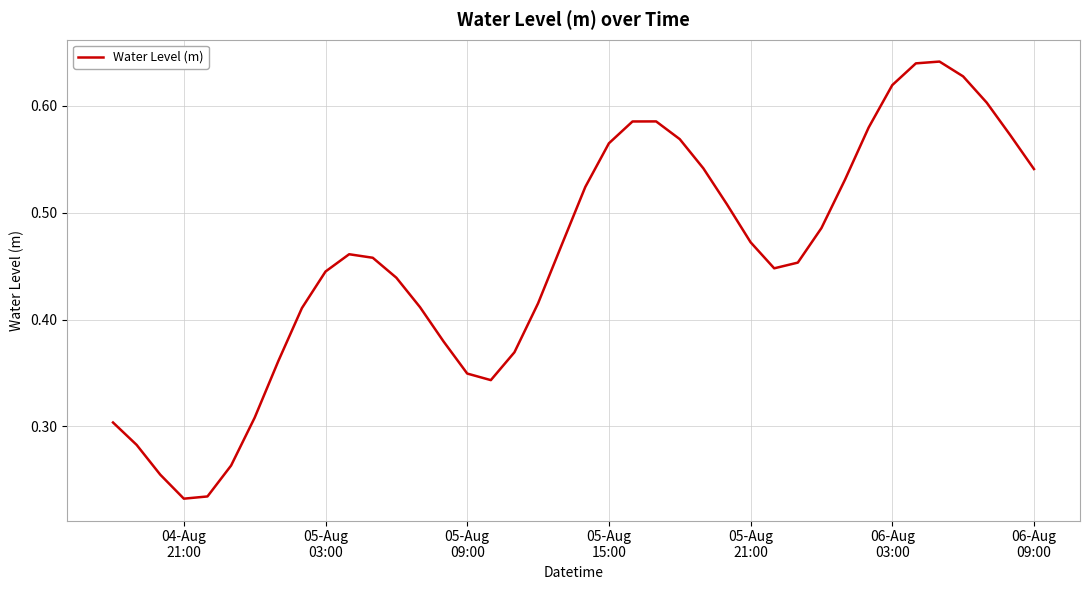

What is the difference between the maximum and minimum values?

0.4